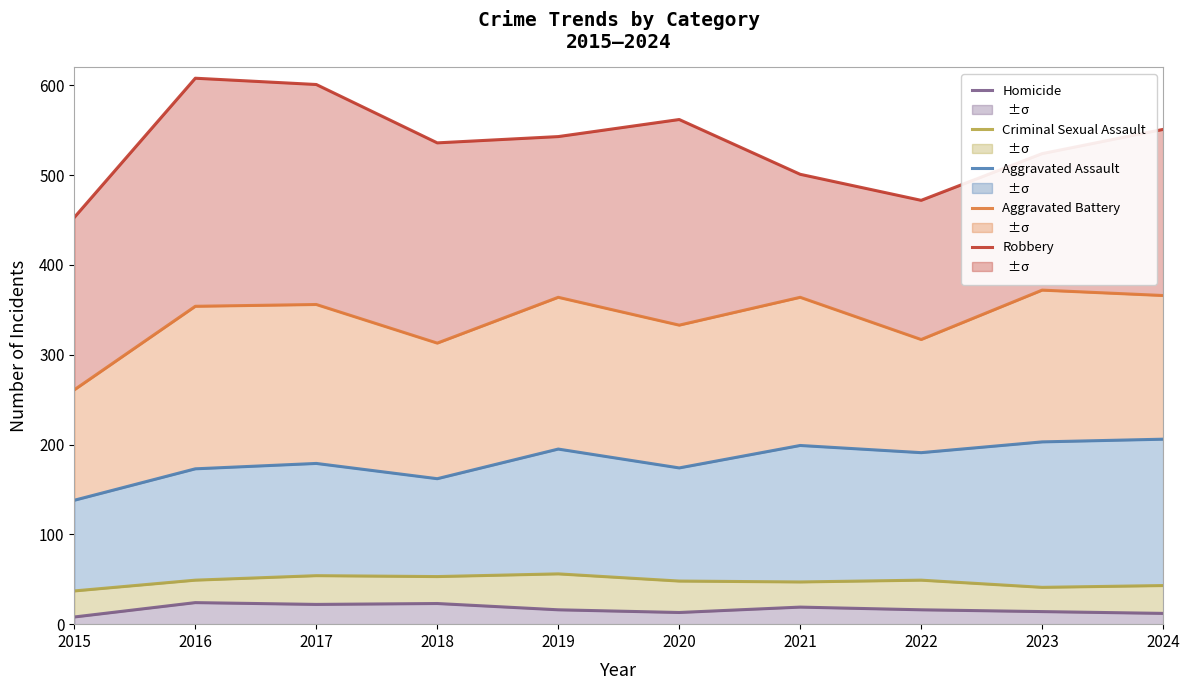

Where is Aggravated Assault nearest to the value 172?

2016